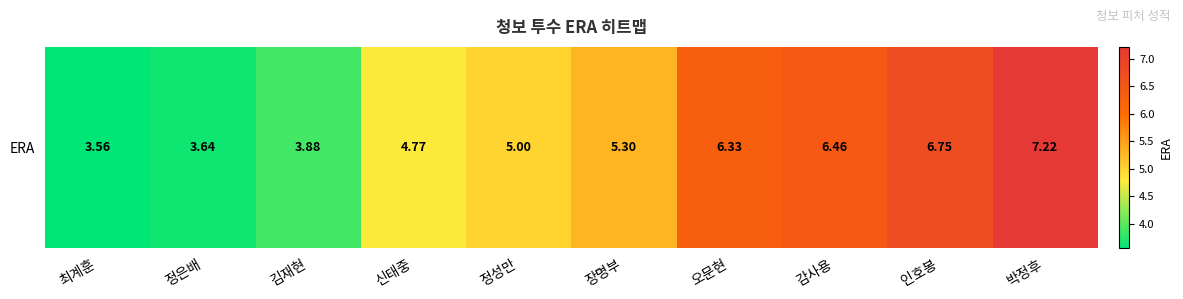

Reading left to right, extract all data points from this chart.

3.6	3.6	3.9	4.8	5.0	5.3	6.3	6.5	6.8	7.2